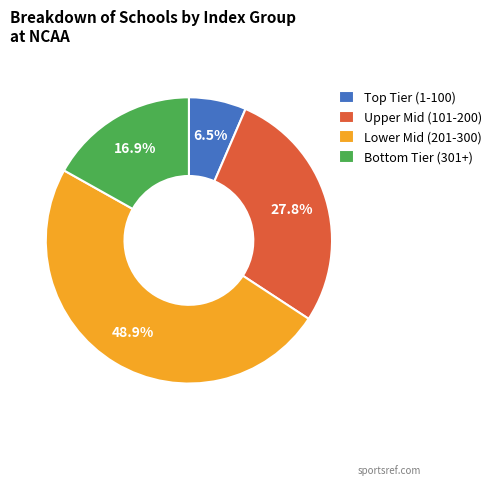

How many slices are in this pie chart?

4